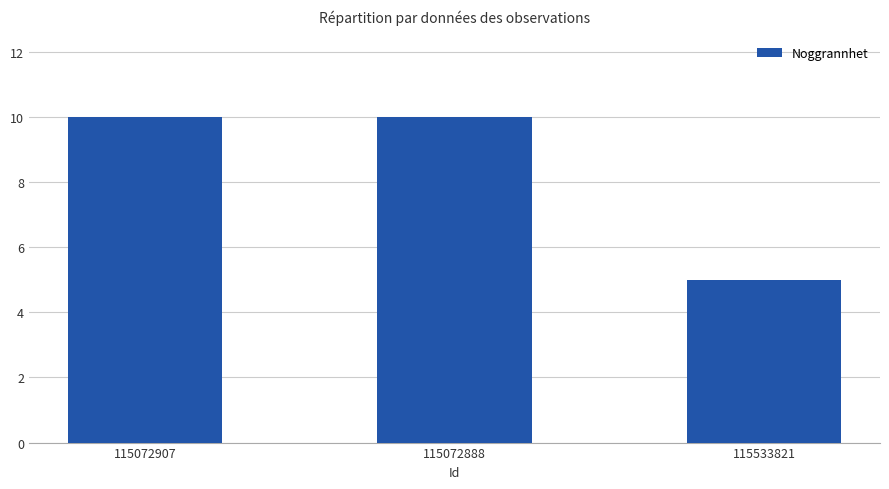

What is the value of the 3rd bar from the left?

5